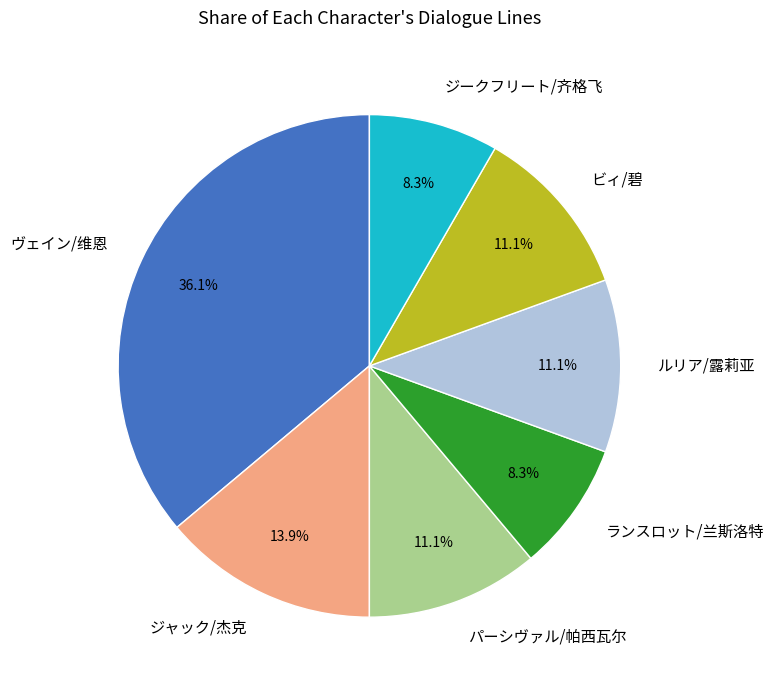

Between ヴェイン/维恩 and ルリア/露莉亚, which is larger?

ヴェイン/维恩